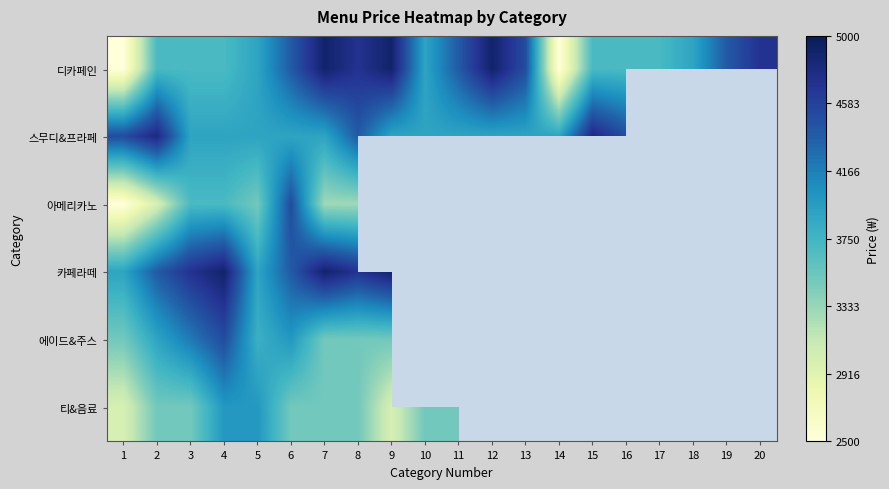

What is the difference between the highest and lowest values at 7?

1600.0